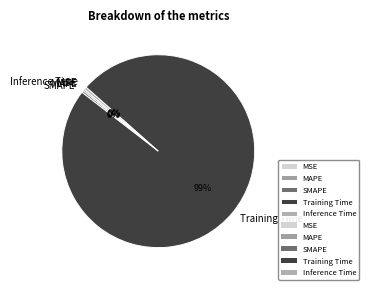

Do Inference Time and MAPE together represent more than half of the pie?

No